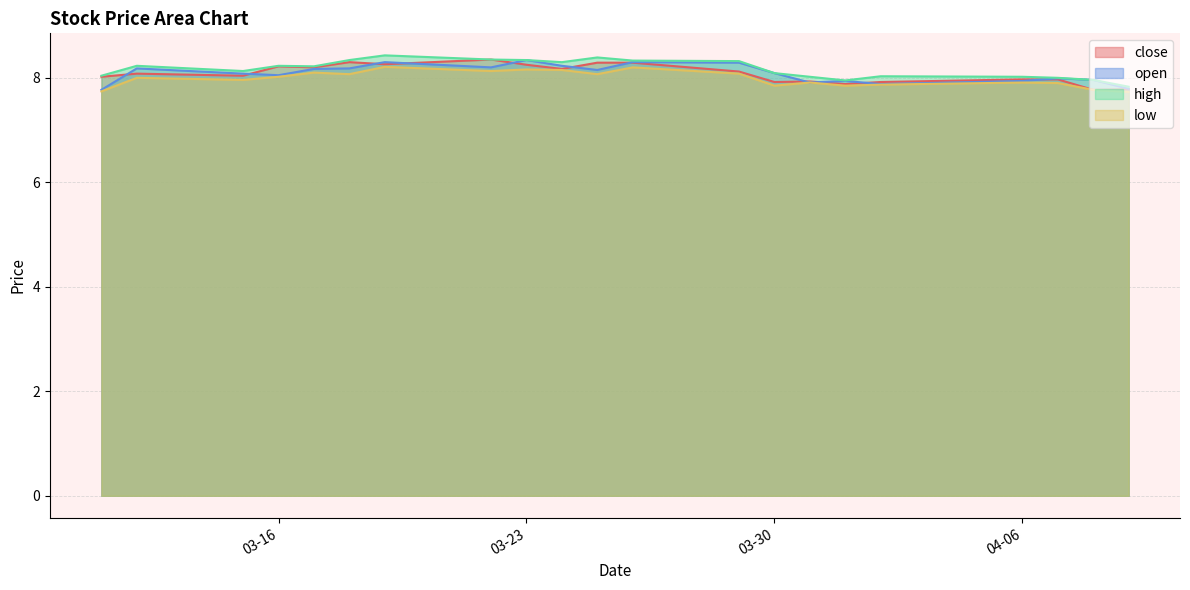

What is the sum of all low values?

167.7